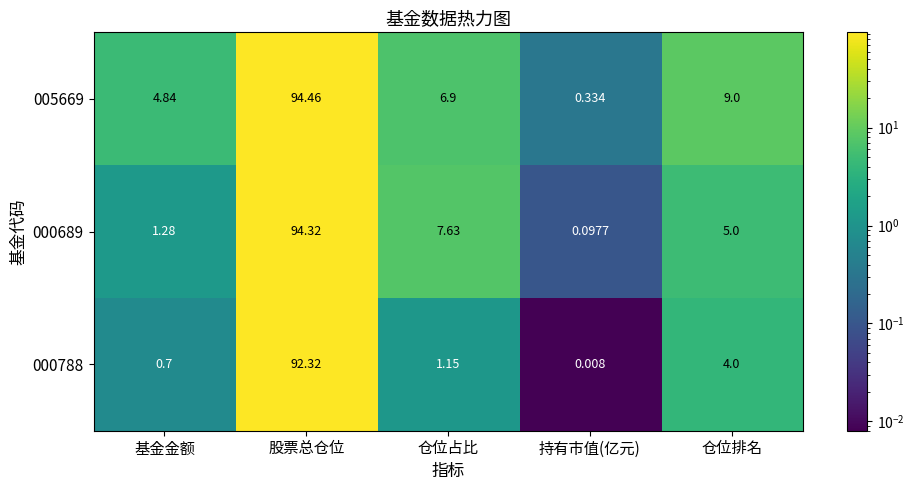

At which label does 000689 first exceed 5?

股票总仓位